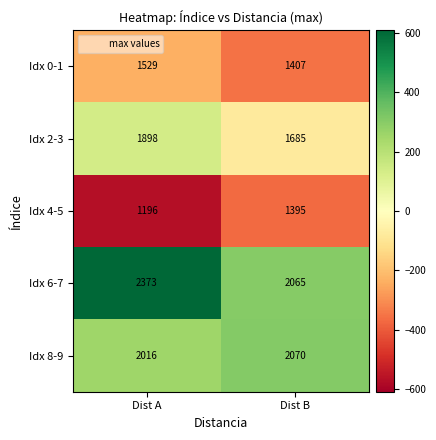

Where is Idx 2-3 nearest to the value 1791?

Dist B